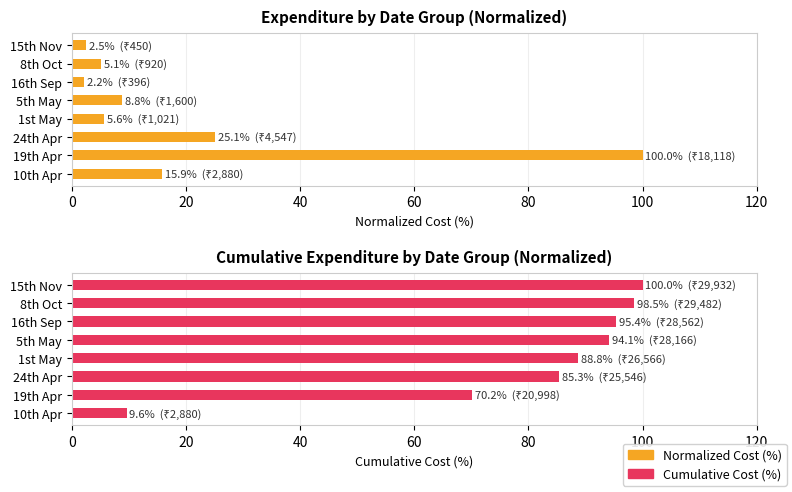

What are all the series names shown in the legend?

Normalized Cost (%), Cumulative Cost (%)